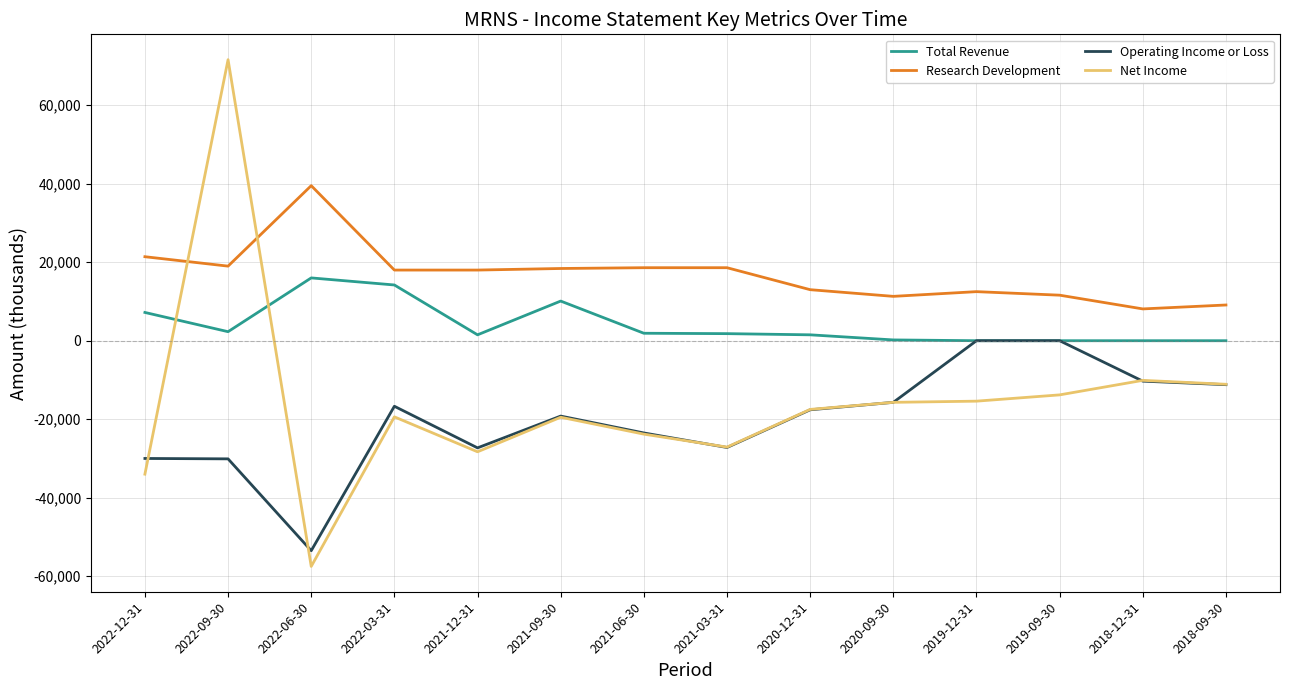

Does the chart display data point markers on the line(s)?

No